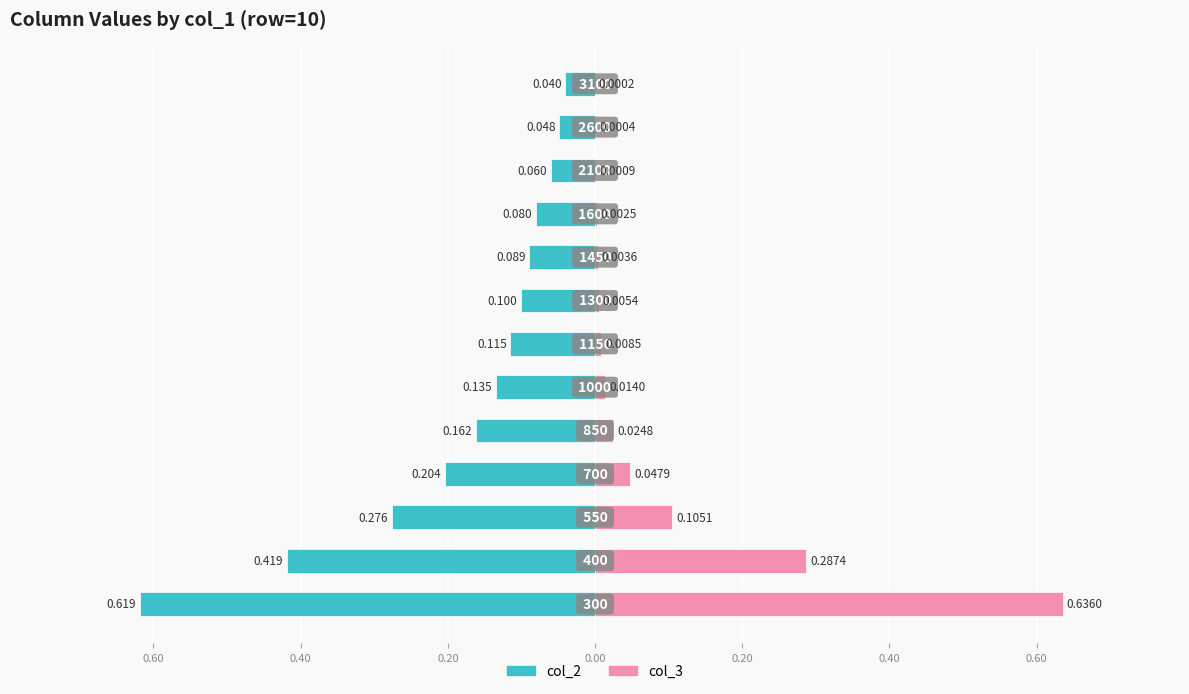

What is the sum of all col_2 values?

-2.3